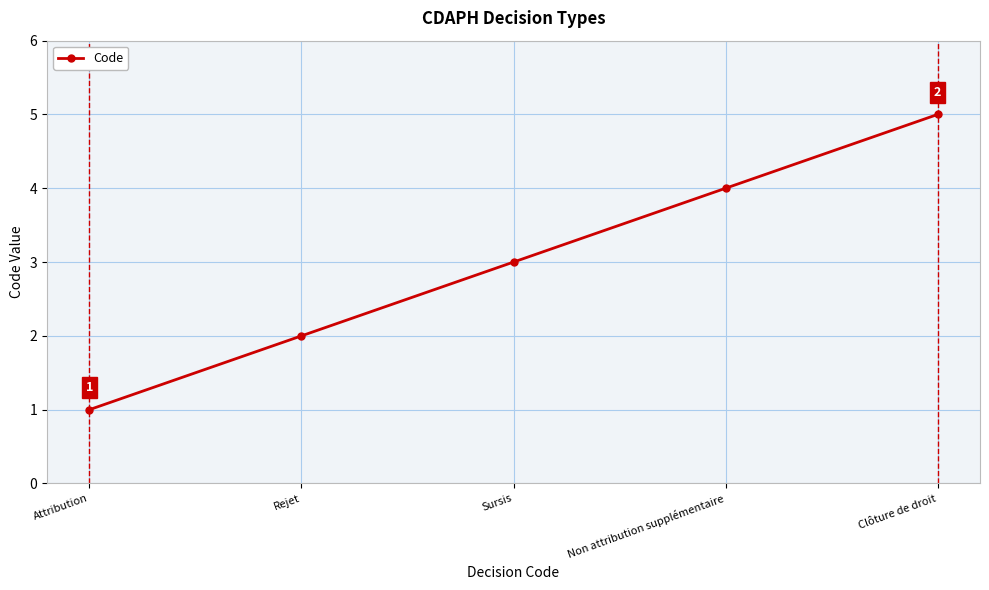

The value at Non attribution supplémentaire is 4. True or false?

True